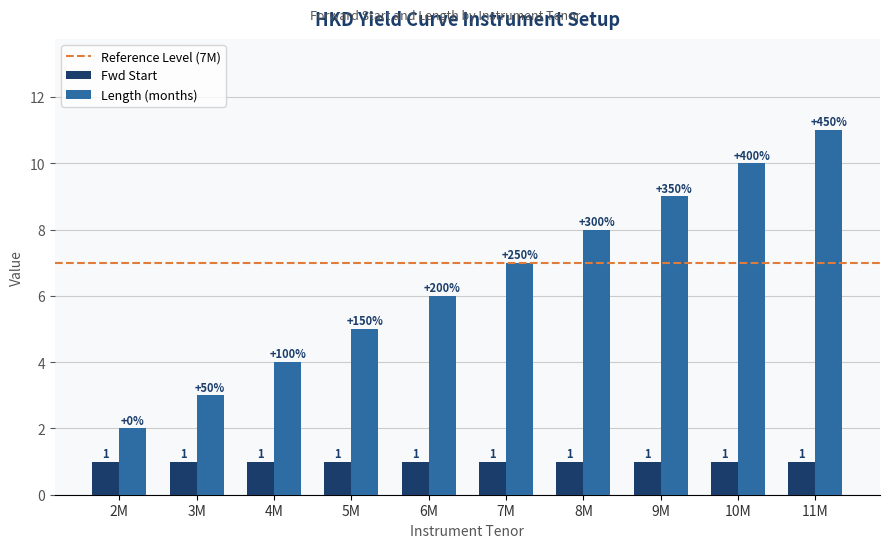

What is the sum of all Length (months) values?

65